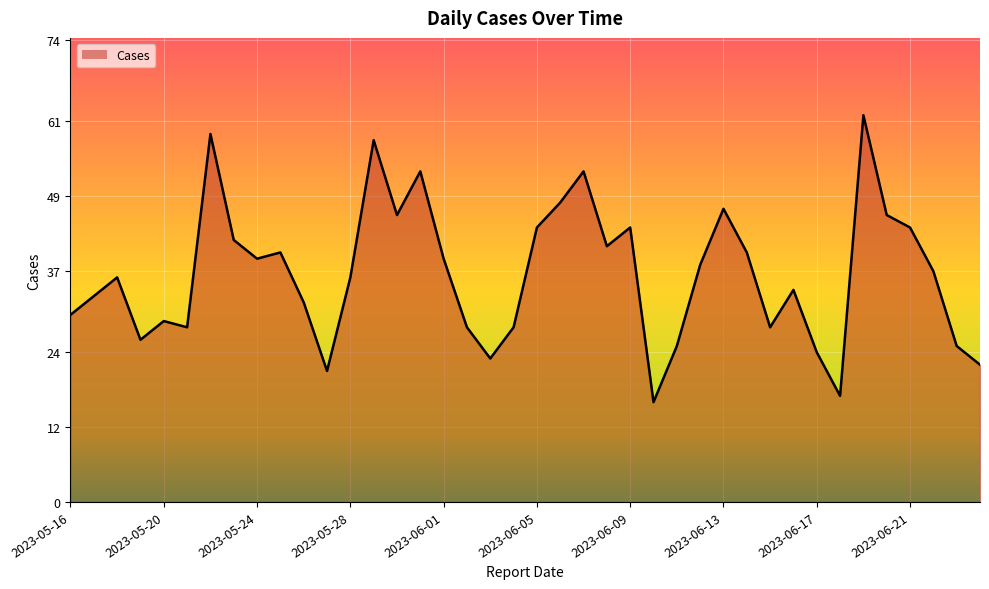

What is the minimum value shown in the chart?

16